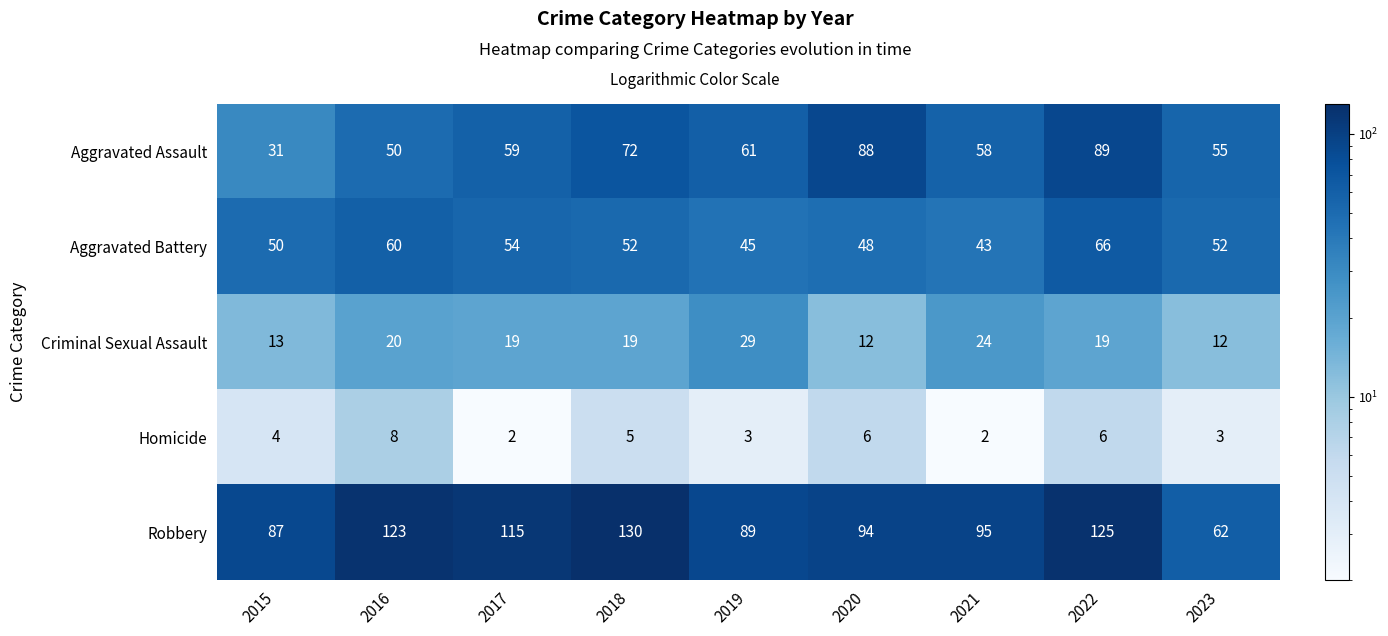

At which category is the sum across all series the highest?

2022